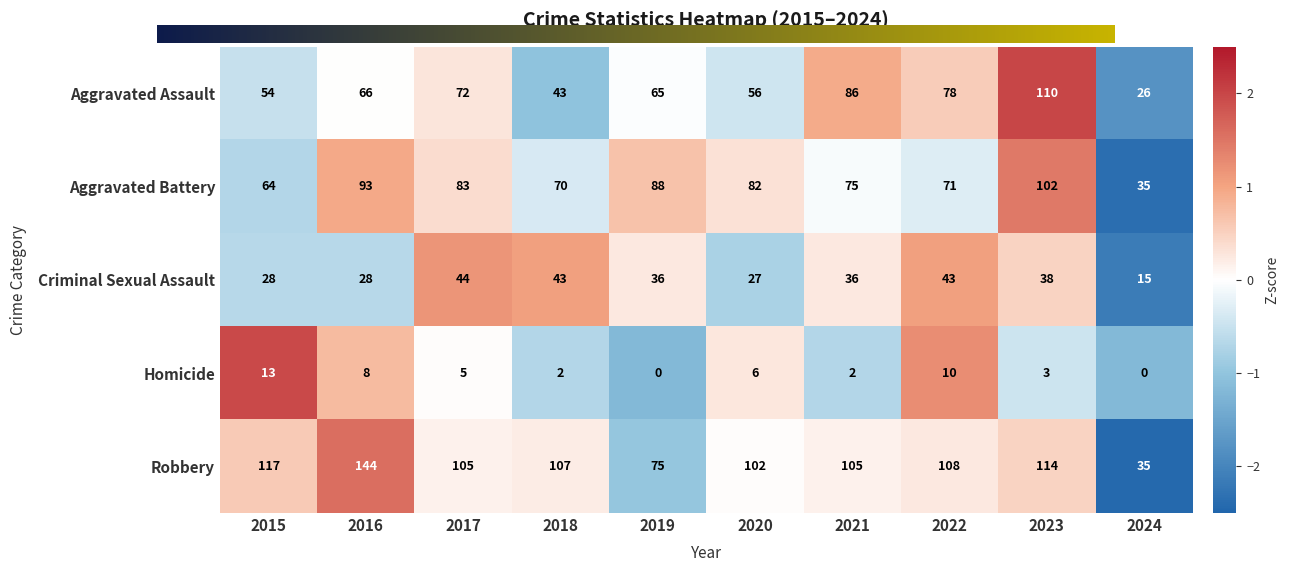

Which series has the widest spread of values?

Robbery